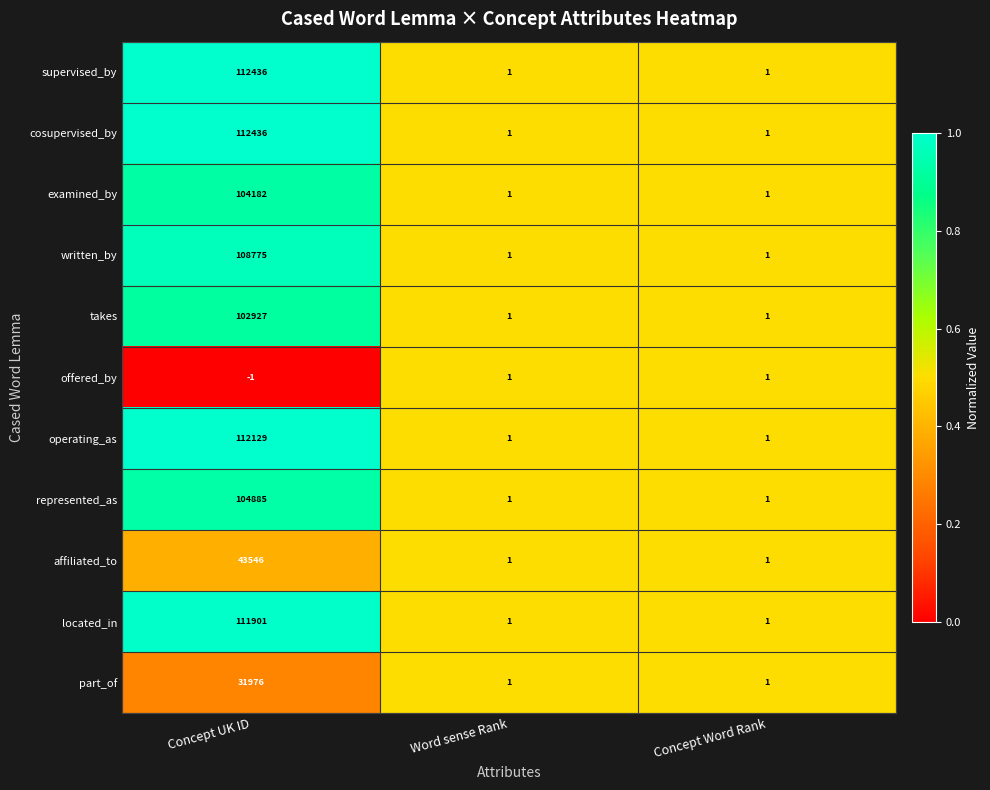

What is the difference between the maximum and minimum values in the supervised_by series?

112435